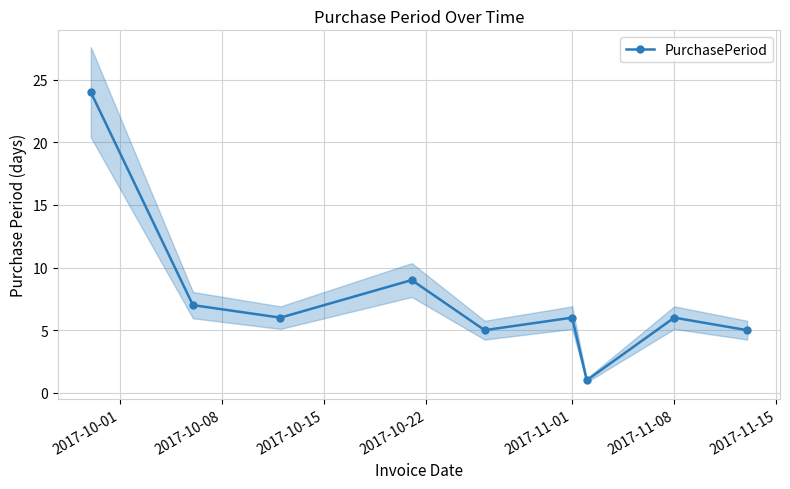

How many interior local valleys does the PurchasePeriod series have?

3